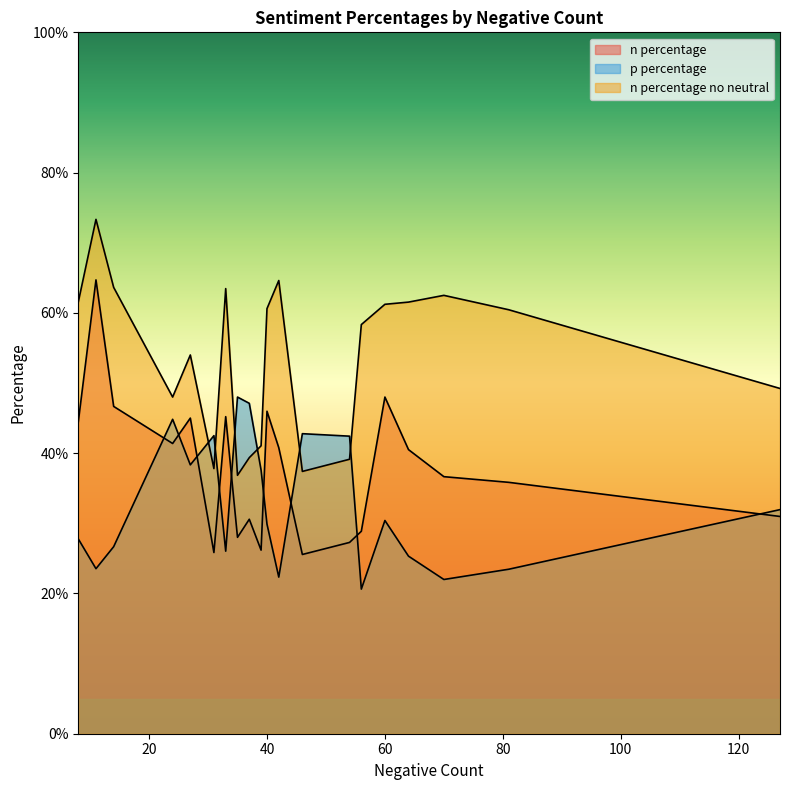

What is the sum of all n percentage no neutral values?

10.7